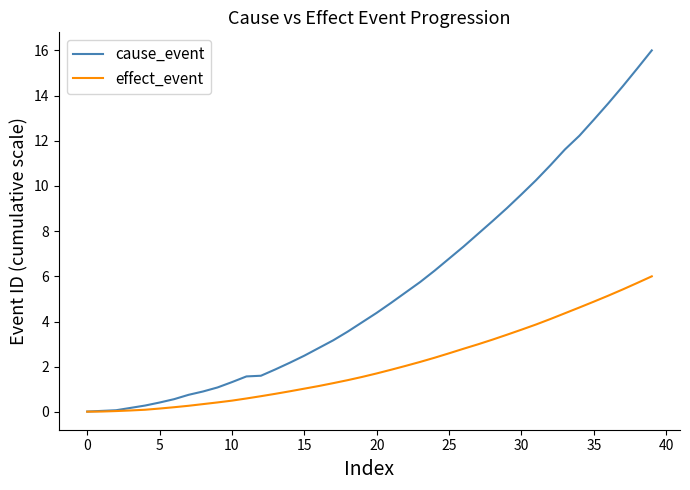

Which series has the largest total across all categories?

cause_event